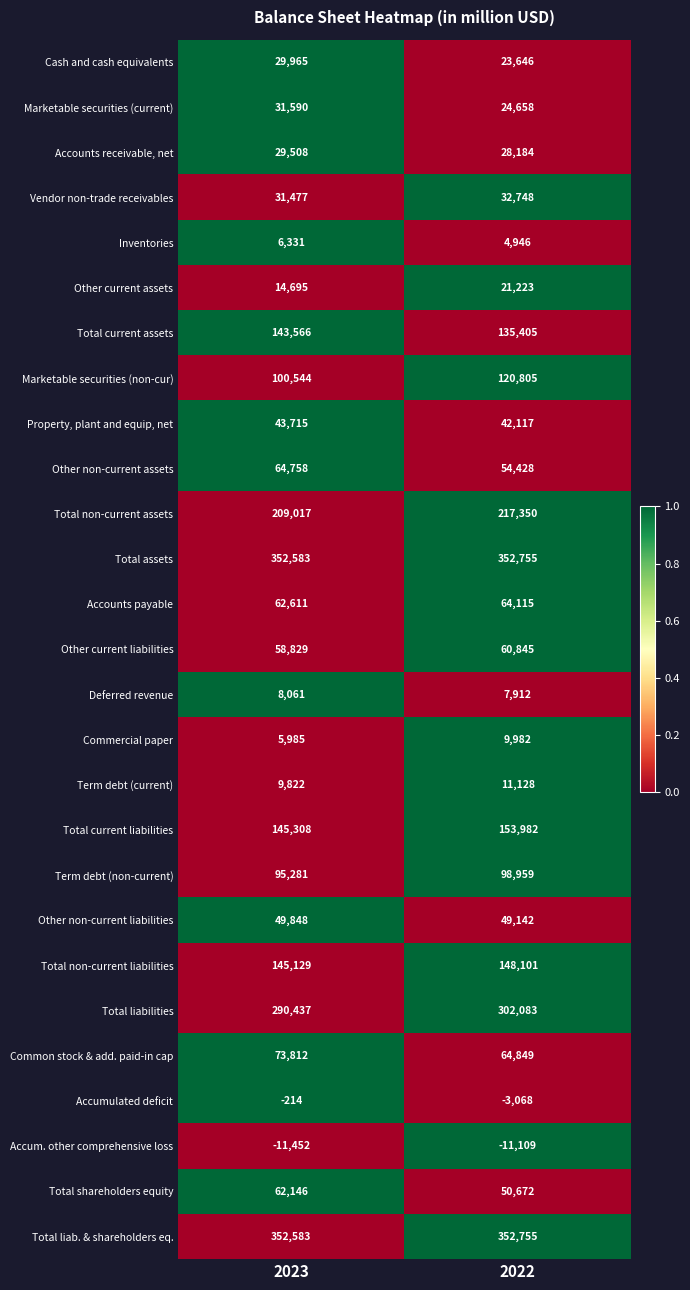

What is the sum of all Commercial paper values?

15967